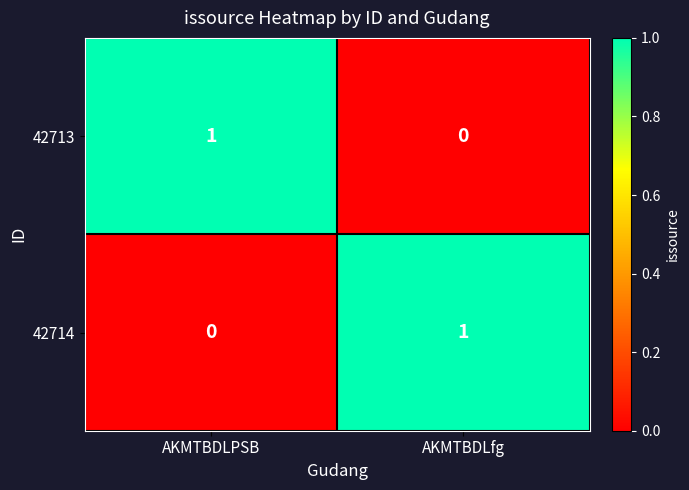

Reading left to right, extract all data points from this chart.

42713: 1	0
42714: 0	1